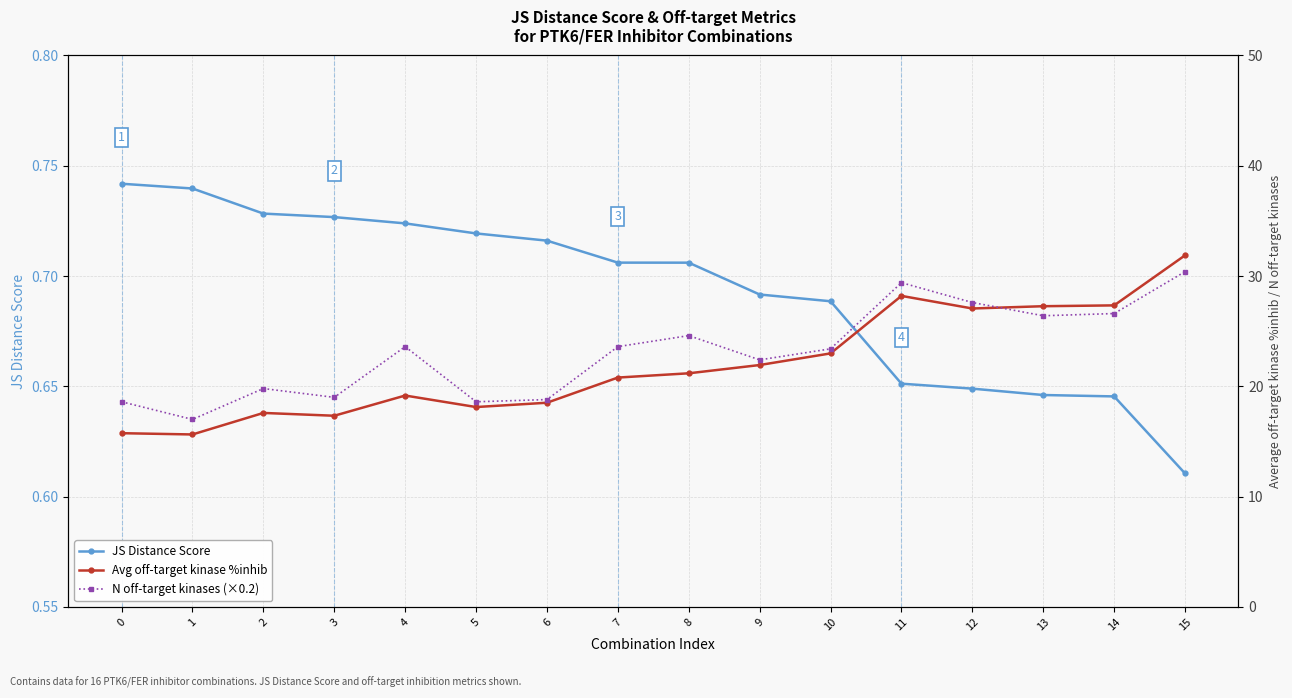

True or false: Avg off-target kinase %inhib and JS Distance Score intersect in this chart.

False